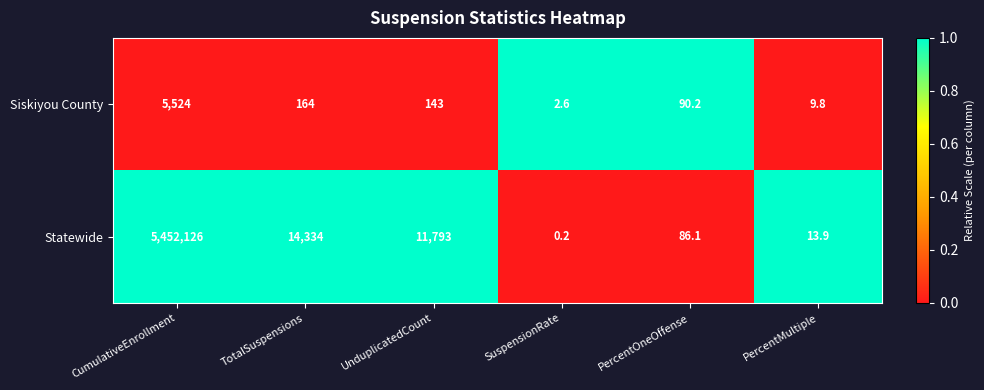

What is the average value of the Siskiyou County series?

988.9